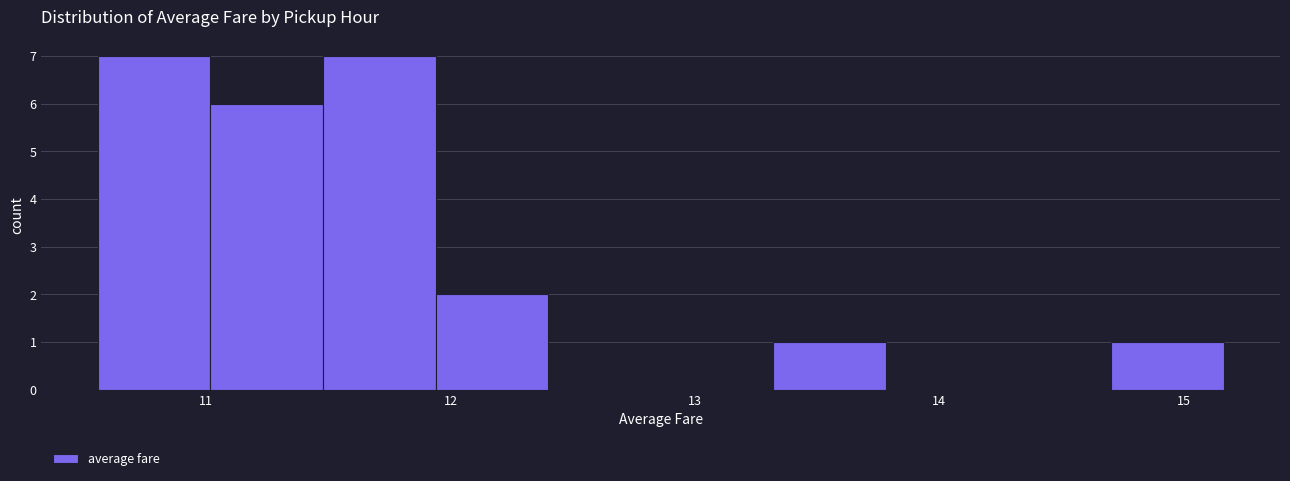

Reading left to right, transcribe this chart: for each bar, give the range it covers on the x-axis and its height. Neither the bar edges nor the heights are printed on the chart, so give them approximately, as read against the axes.

10.6 to 11.0: 7
11.0 to 11.5: 6
11.5 to 11.9: 7
11.9 to 12.4: 2
12.4 to 12.9: 0
12.9 to 13.3: 0
13.3 to 13.8: 1
13.8 to 14.2: 0
14.2 to 14.7: 0
14.7 to 15.2: 1